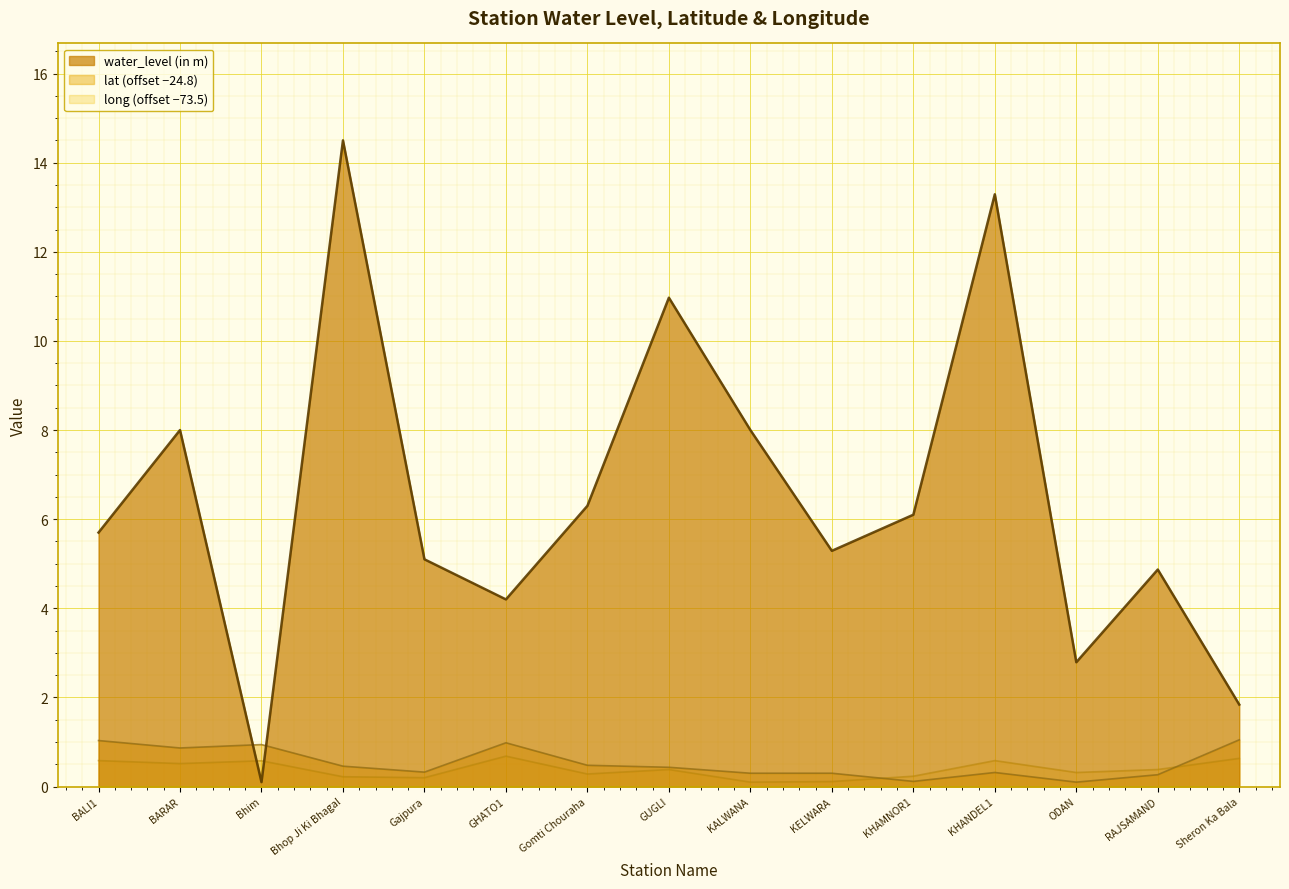

Where is water_level (in m) nearest to the value 7?

Gomti Chouraha